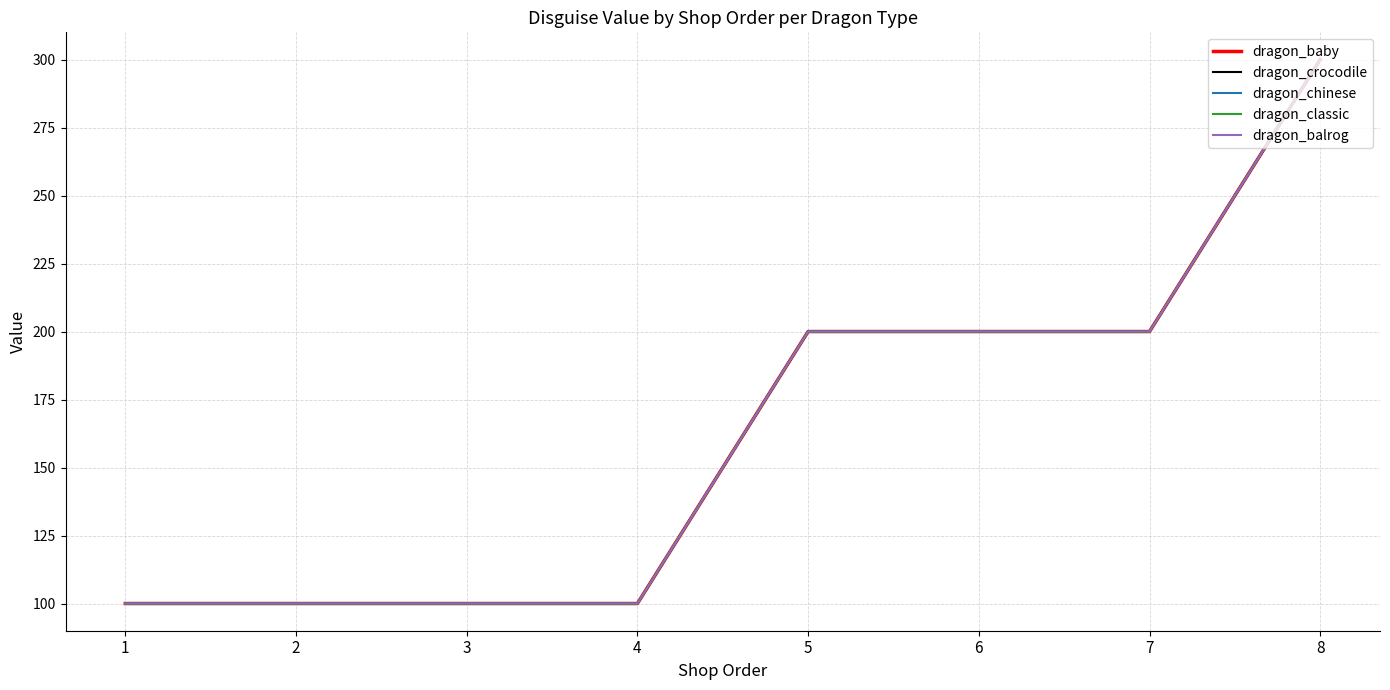

Which has a higher value, 3 or 7?

7